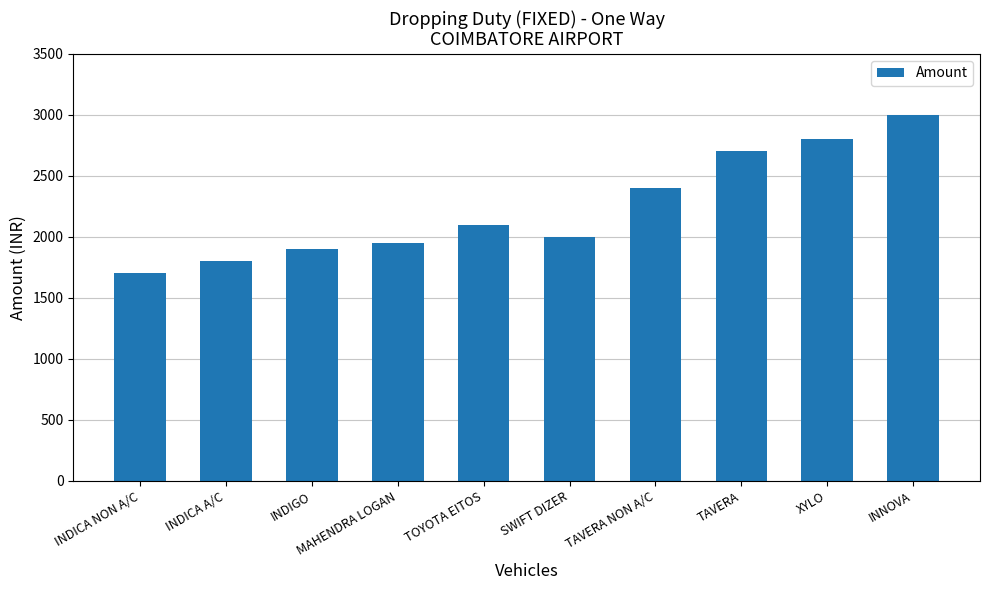

What is the ratio of the value at INNOVA to the value at MAHENDRA LOGAN?

1.5